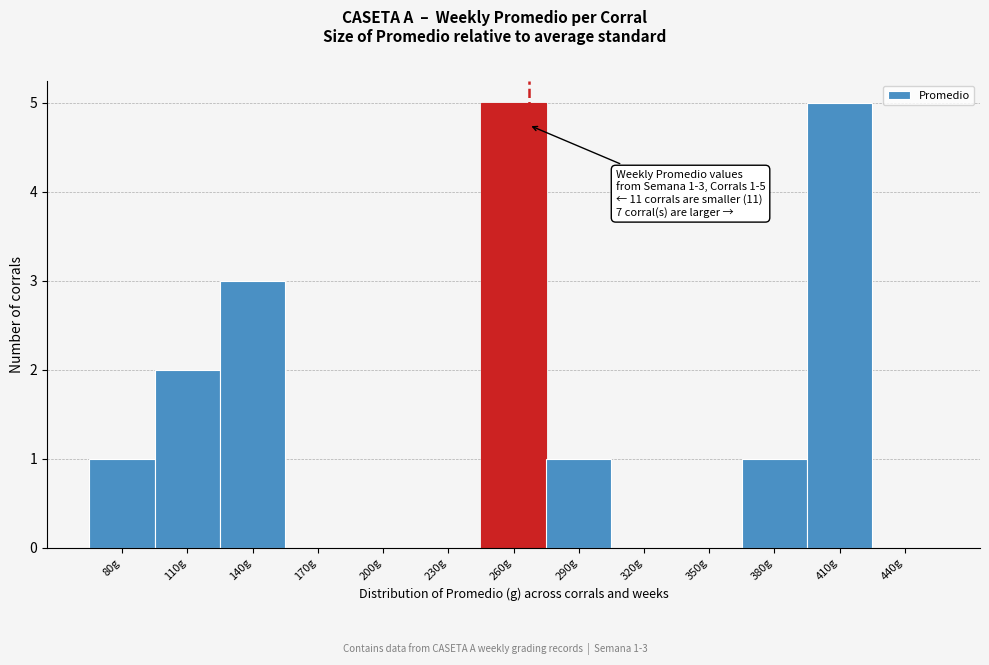

Reading left to right, extract all data points from this chart.

80g=1	110g=2	140g=3	170g=0	200g=0	230g=0	260g=5	290g=1	320g=0	350g=0	380g=1	410g=5	440g=0